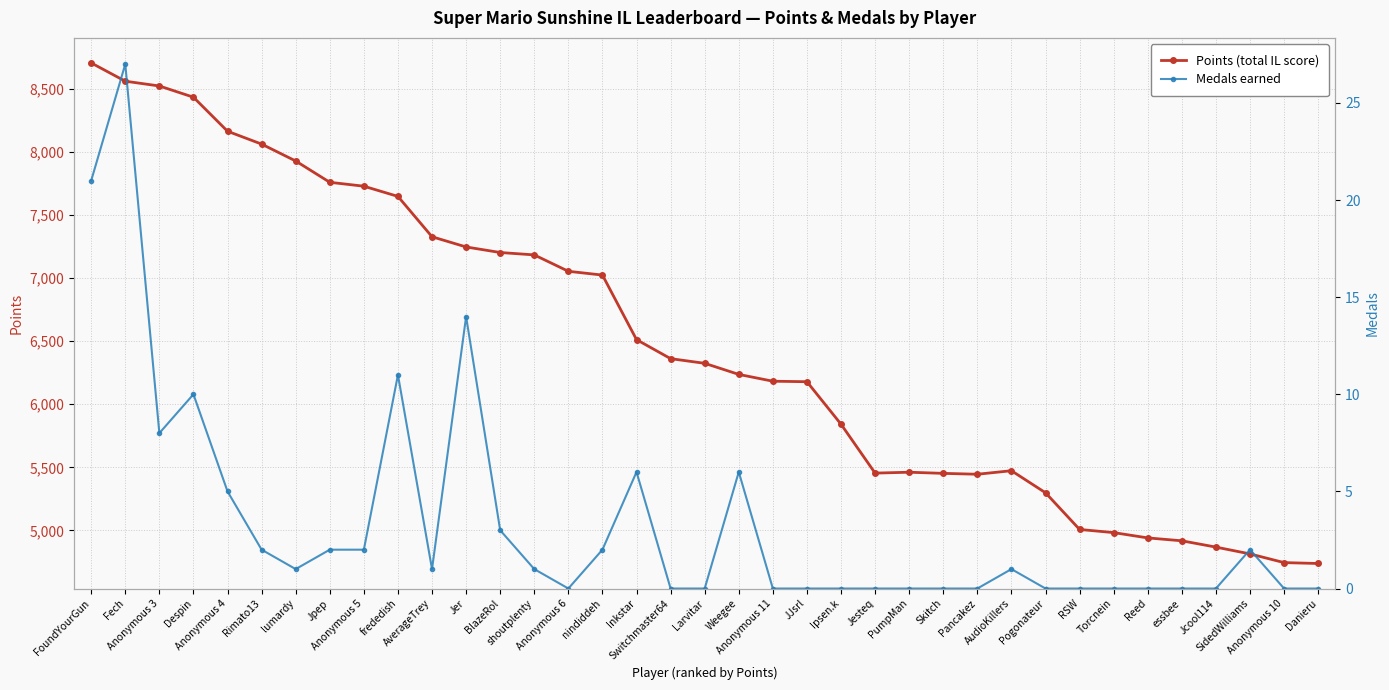

What position from the right is essbee?

5